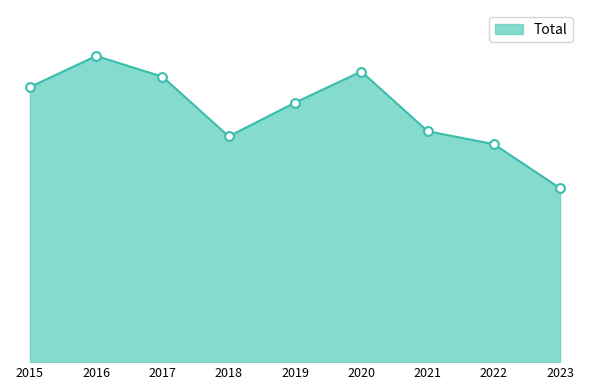

What is the change in value from 2018 to 2020?

+25